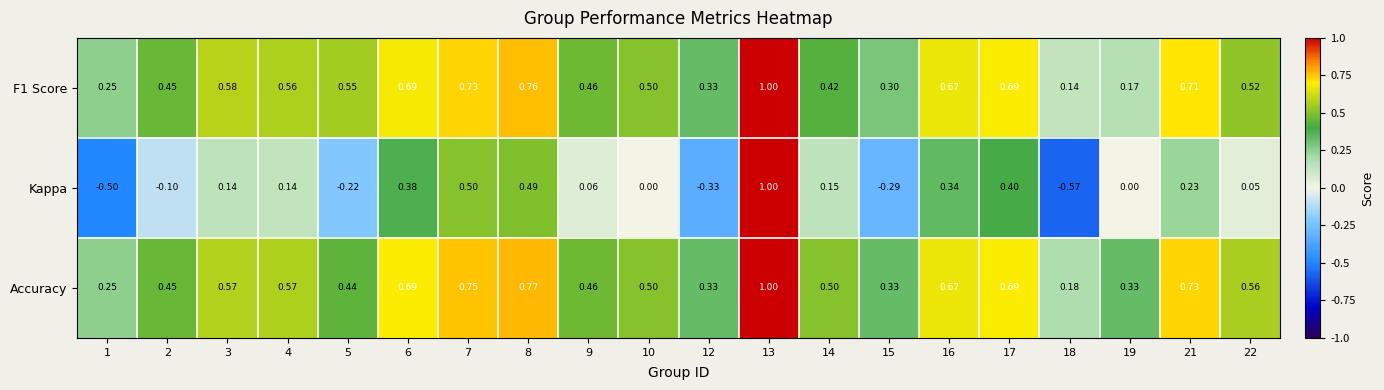

Which series has the largest range (max minus min)?

Kappa